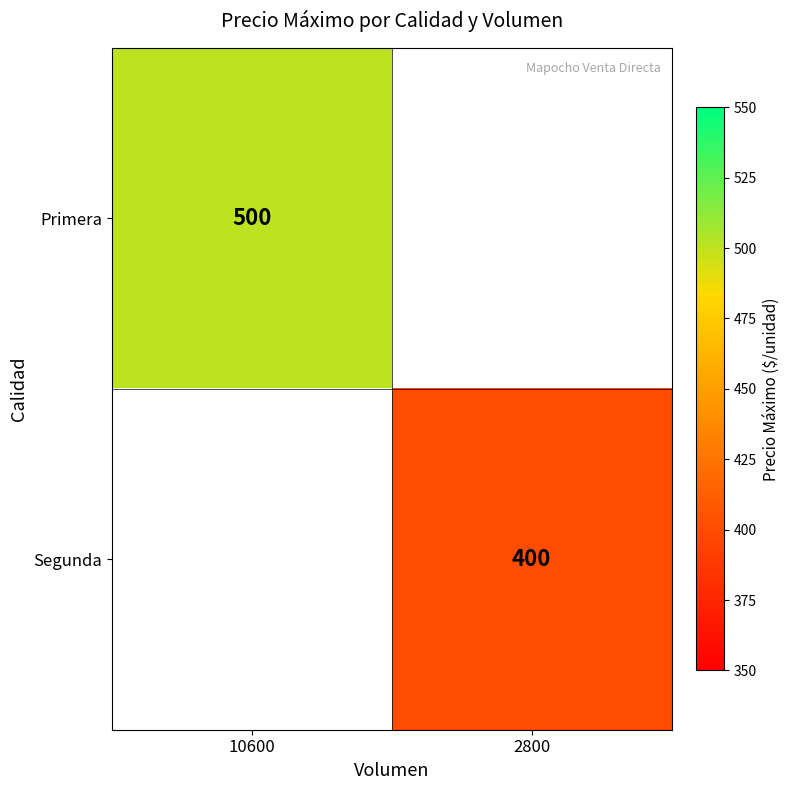

True or false: Segunda has a value of 590 at 2800.

False